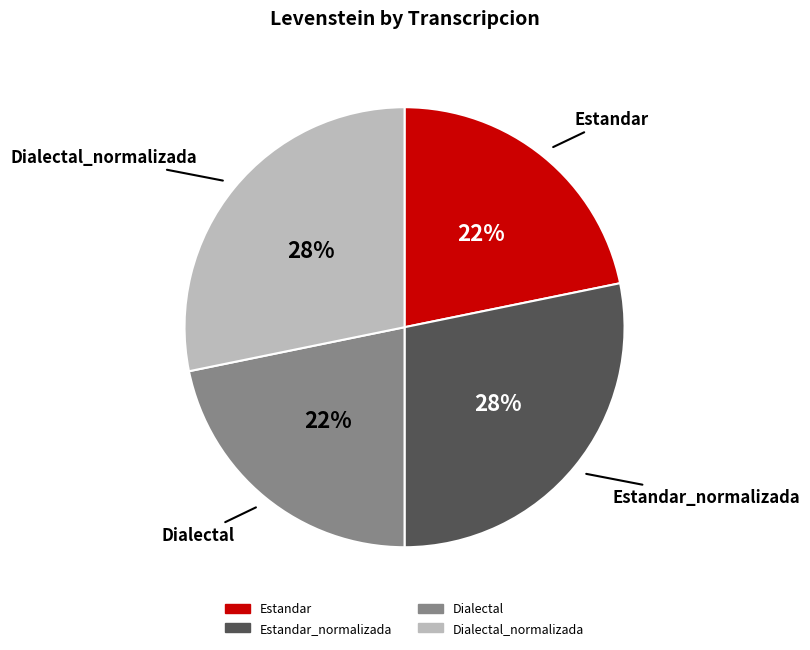

Is there a majority slice in this chart?

No